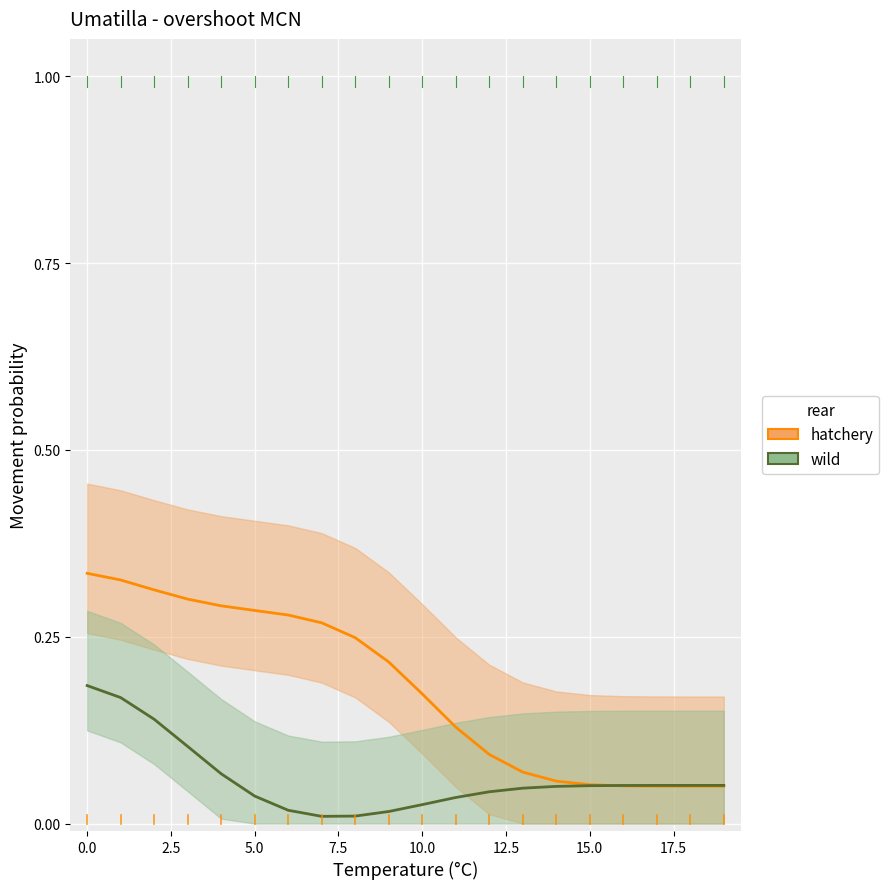

List the series in order of their overall mean, highest first.

hatchery, wild